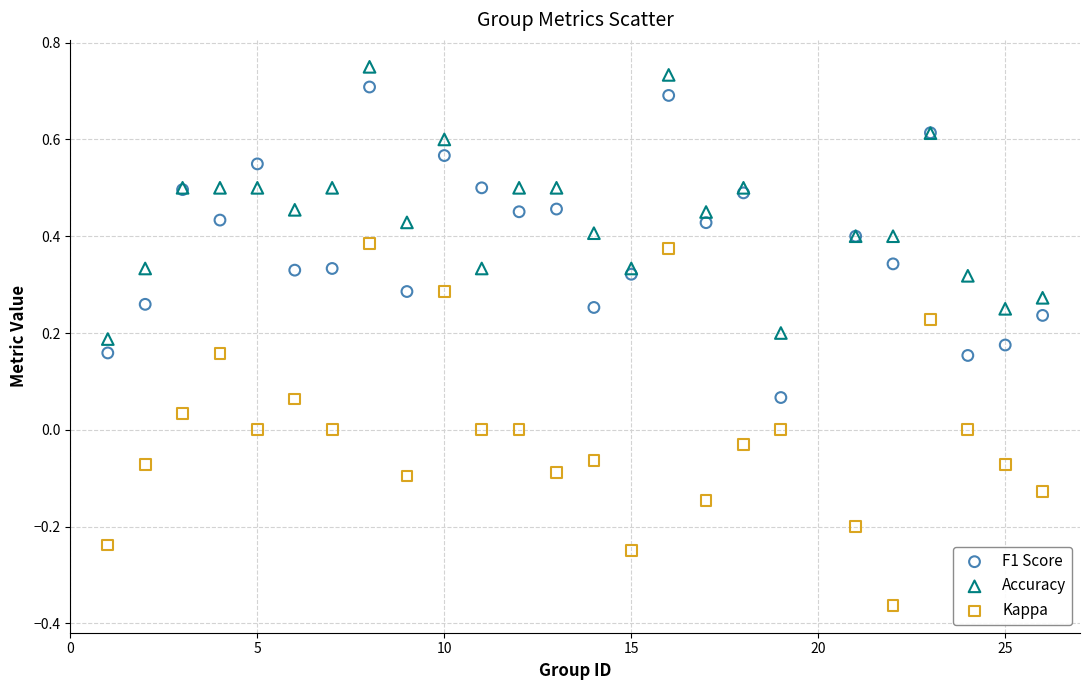

Which series has the widest spread of Y values?

Kappa